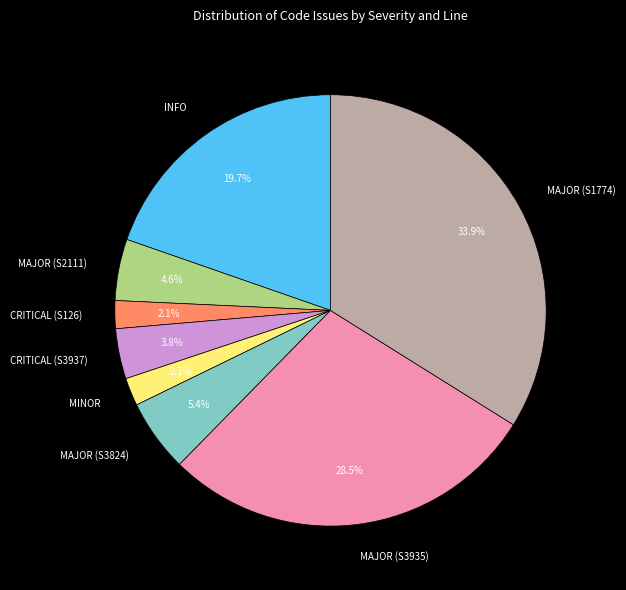

Approximately how many times larger is the value at MAJOR (S3935) compared to MAJOR (S1774)?

0.8